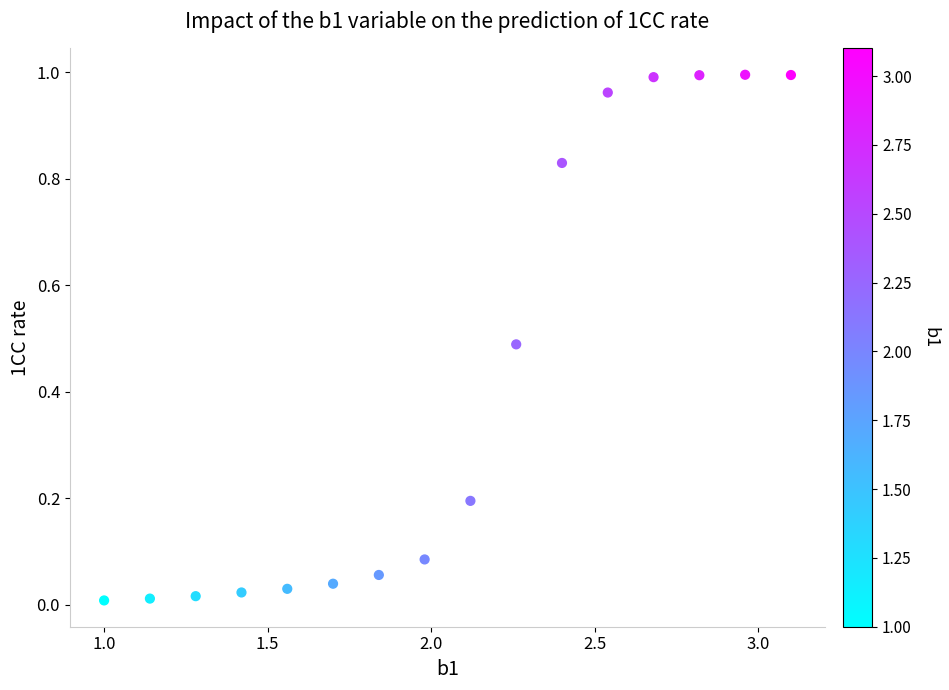

What is the range of X values (max minus min)?

2.1